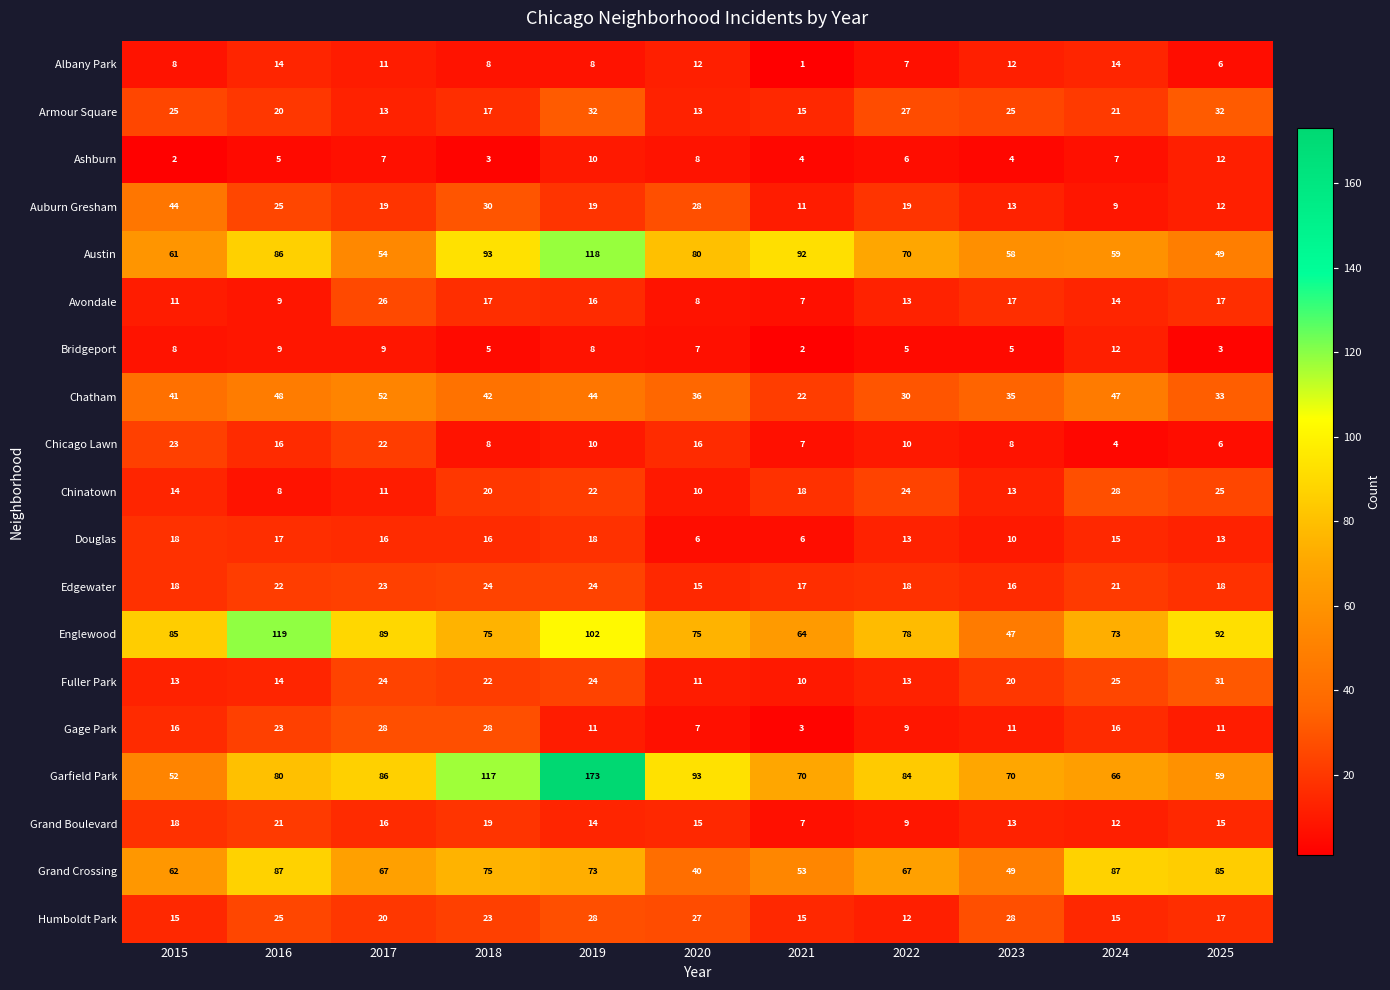

At how many categories does at least one series exceed 19?

11